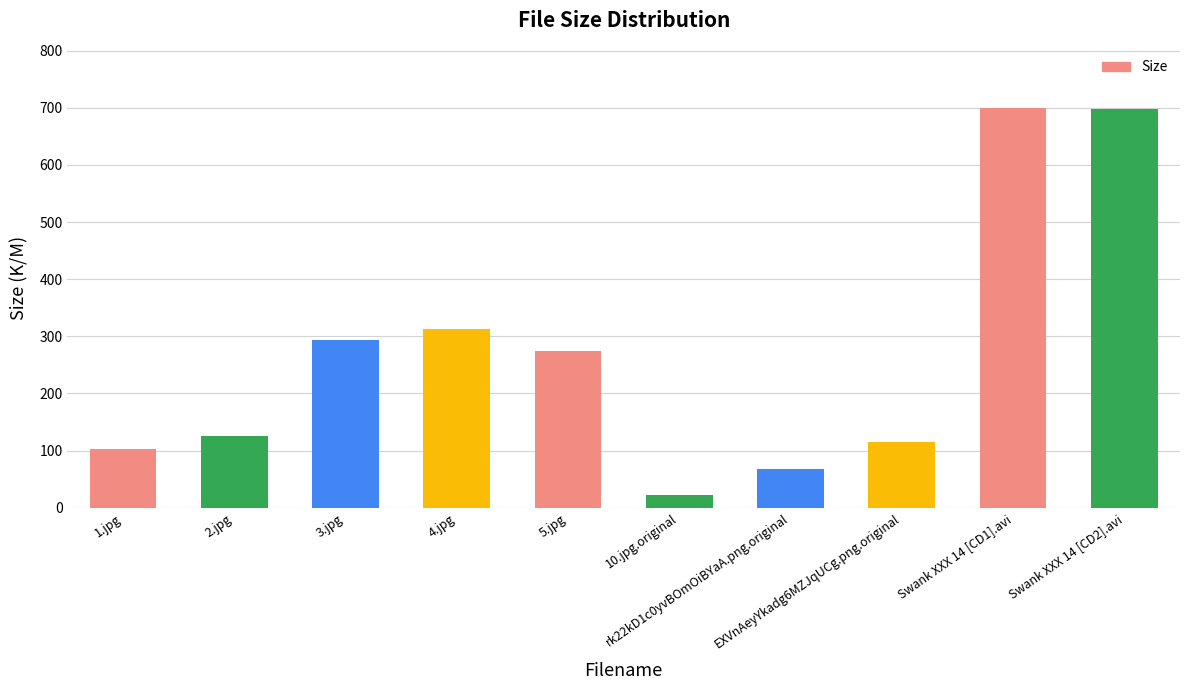

What is the average value?

271.2